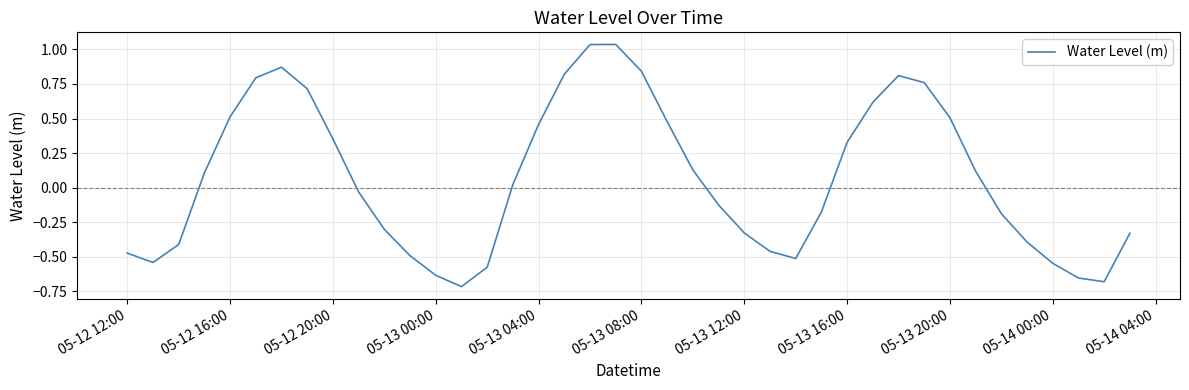

What is the difference between the maximum and minimum values?

1.8